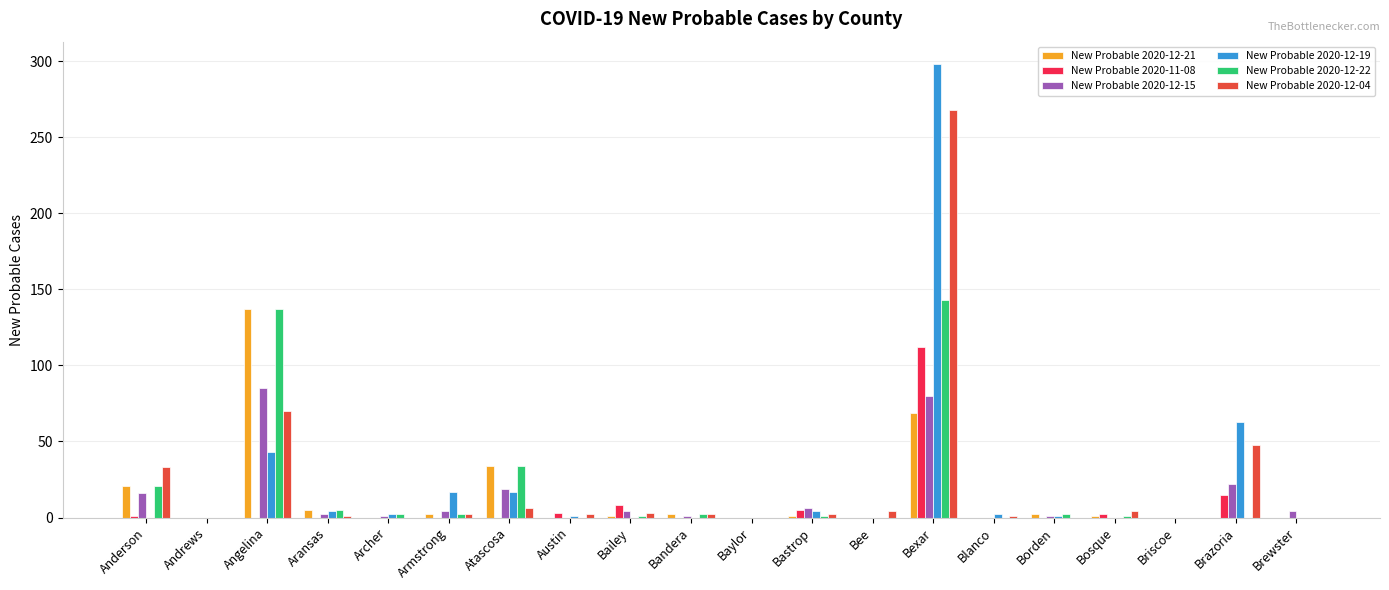

What is the maximum value shown in the chart?

298